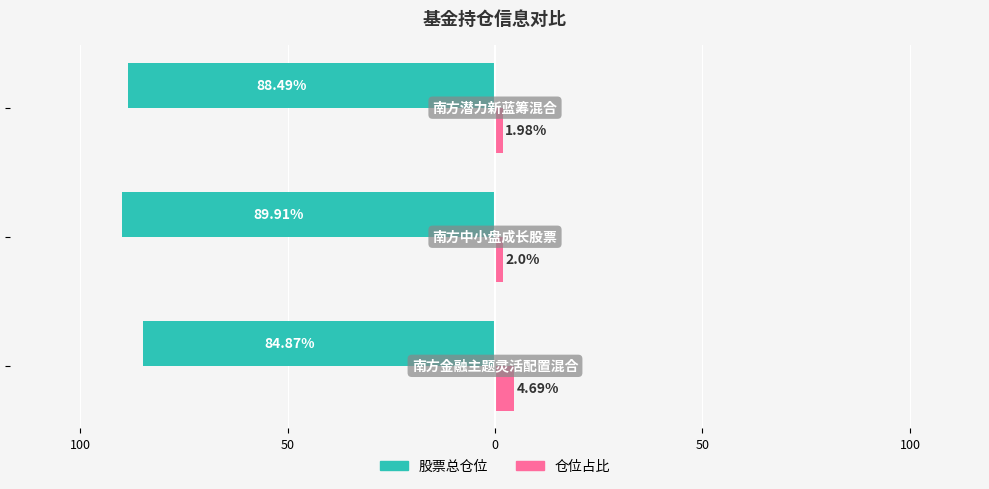

What are all the series names shown in the legend?

股票总仓位, 仓位占比